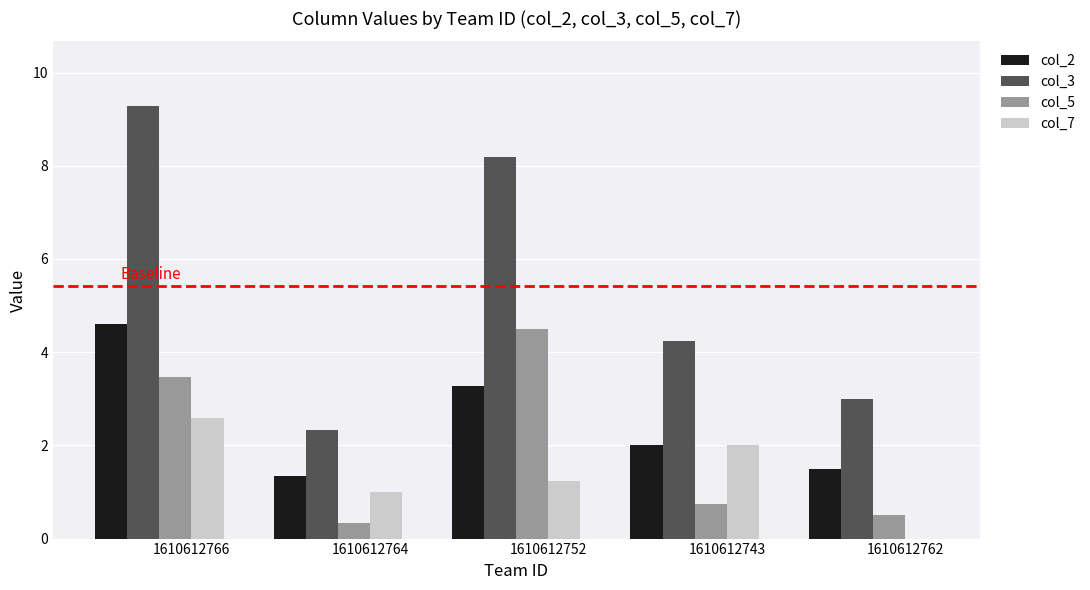

What is the sum of the col_3 values at 1610612764 and 1610612743?

6.6